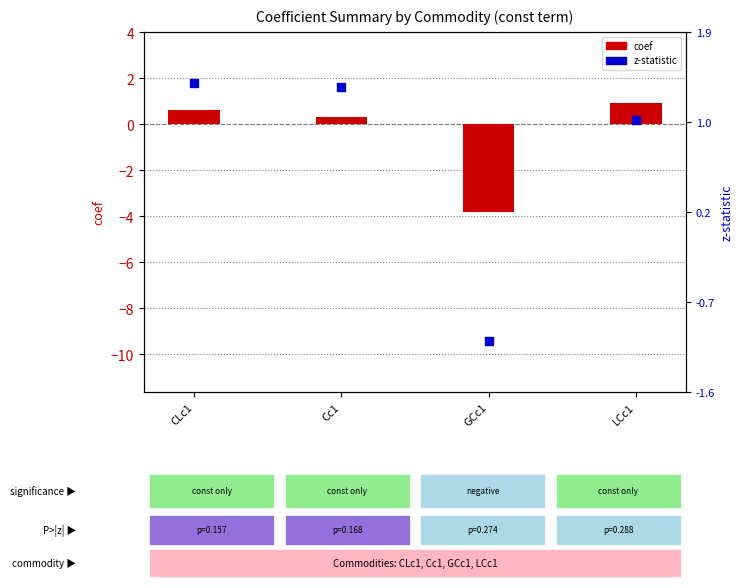

What is the total value across all series at Cc1?

1.7